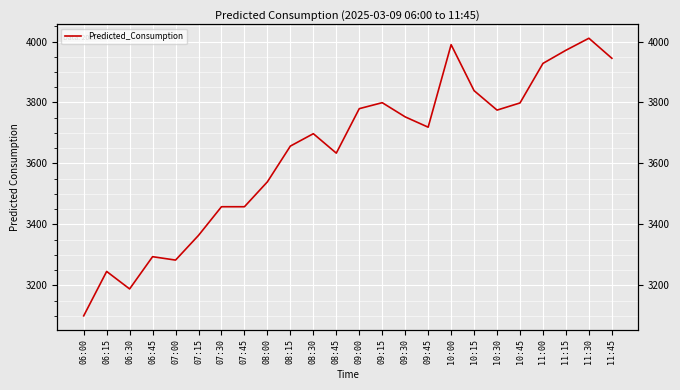

How many lines are shown in the chart?

1